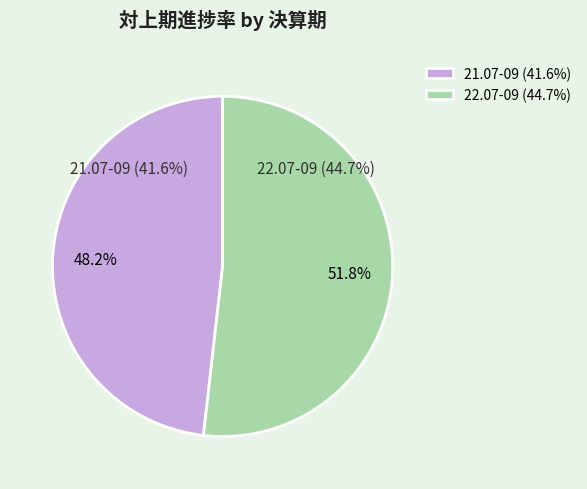

What percentage is the 21.07-09 slice, to the nearest percent?

48%